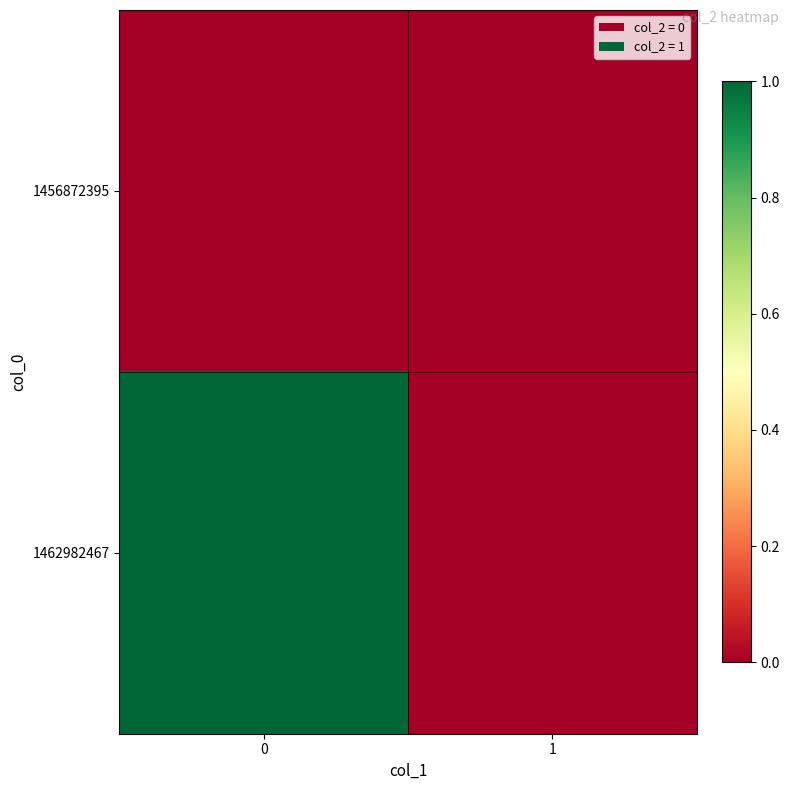

Reading right to left, extract all data points from this chart.

1456872395: 1=0	0=0
1462982467: 1=0	0=1